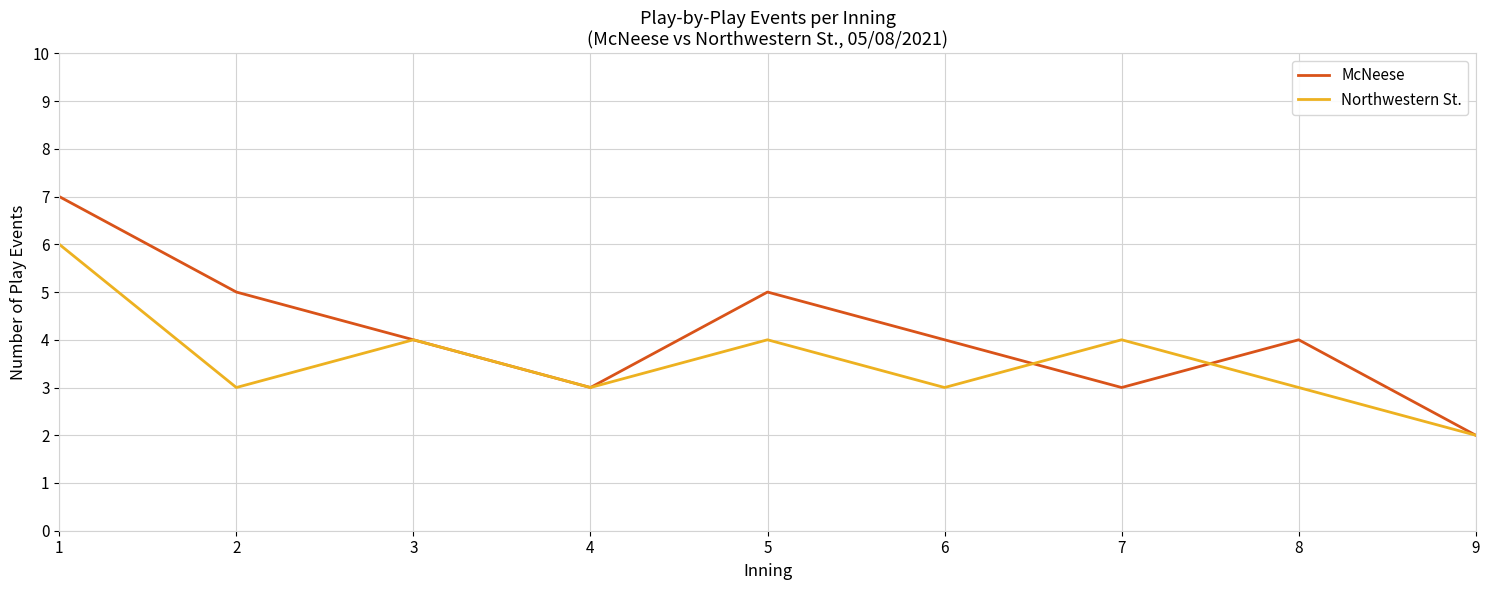

The value of Northwestern St. at 3 is 4. True or false?

True